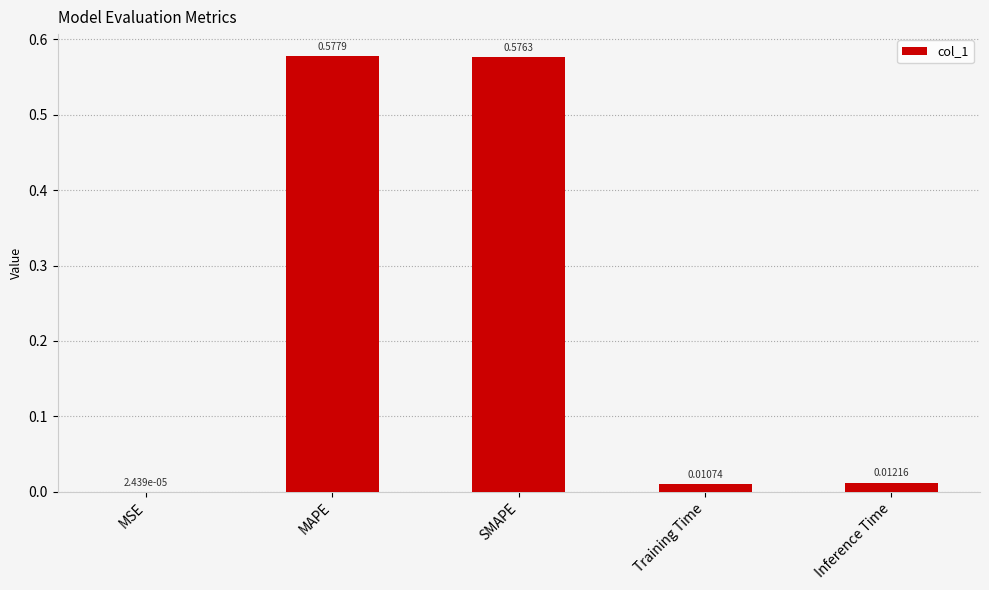

What is the change in value from SMAPE to Training Time?

-0.6